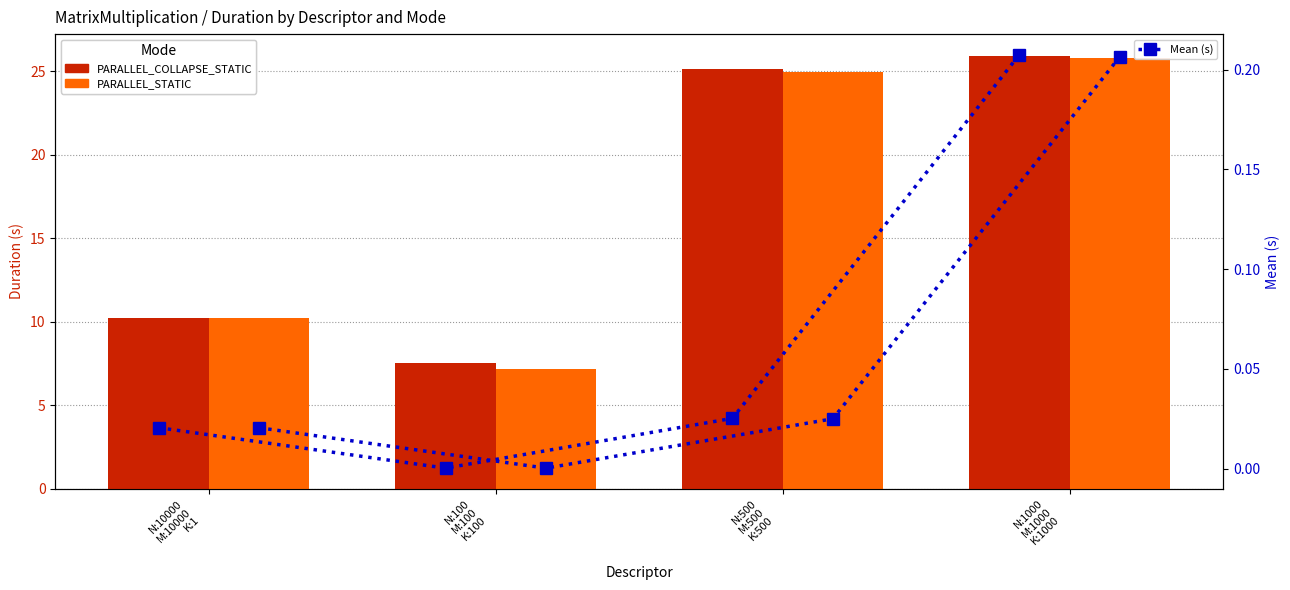

Which label corresponds to the smallest value in the chart?

N:100
M:100
K:100
